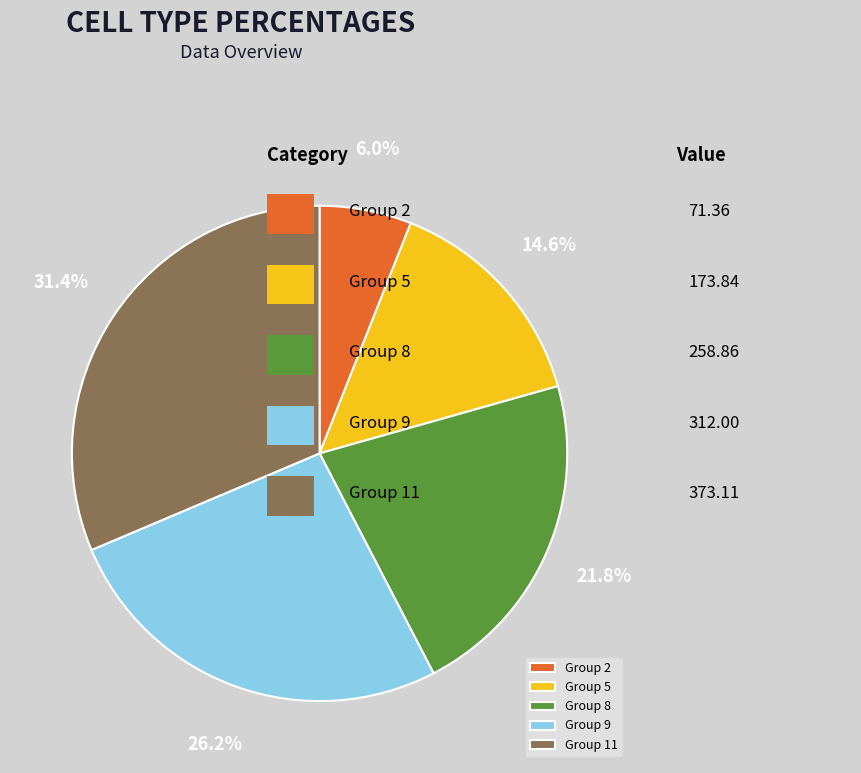

Rank the categories by value from highest to lowest.

Group 11, Group 9, Group 8, Group 5, Group 2